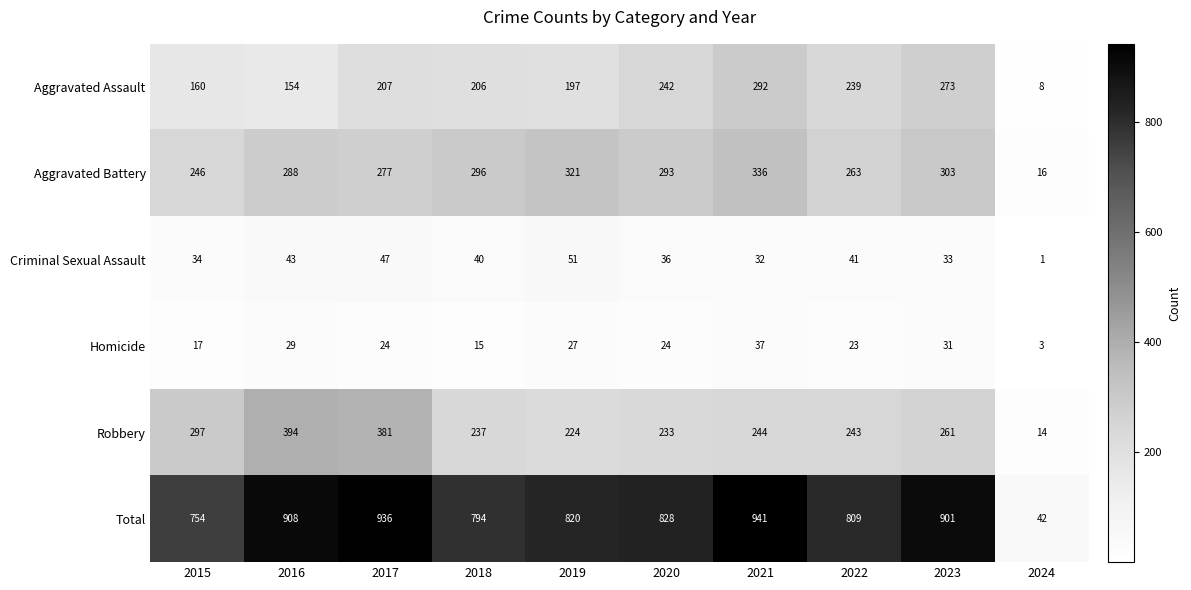

How many distinct data groups are displayed?

6